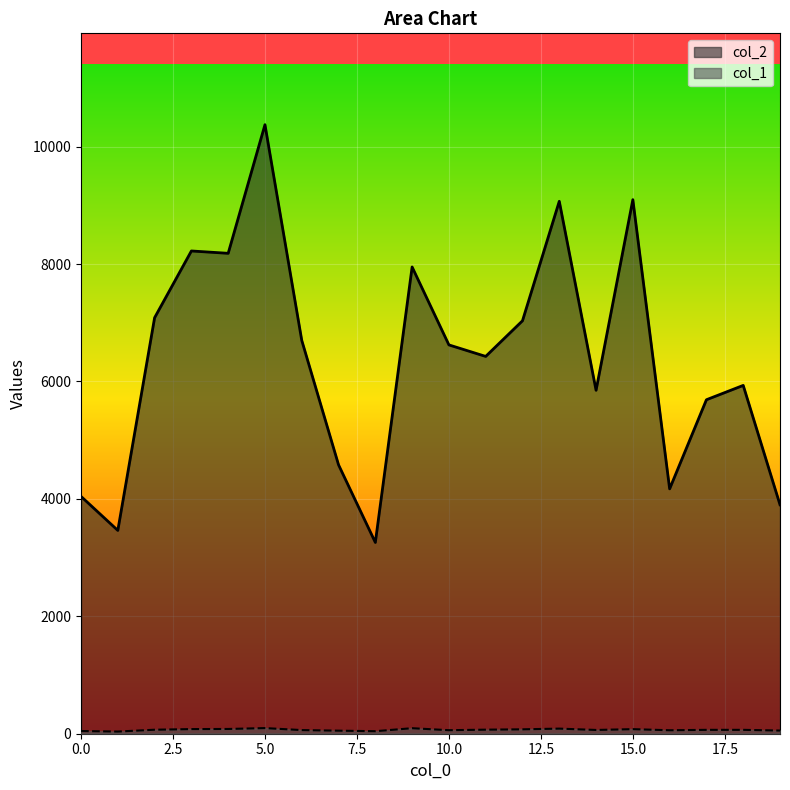

Where is col_2 nearest to the value 6816?

6